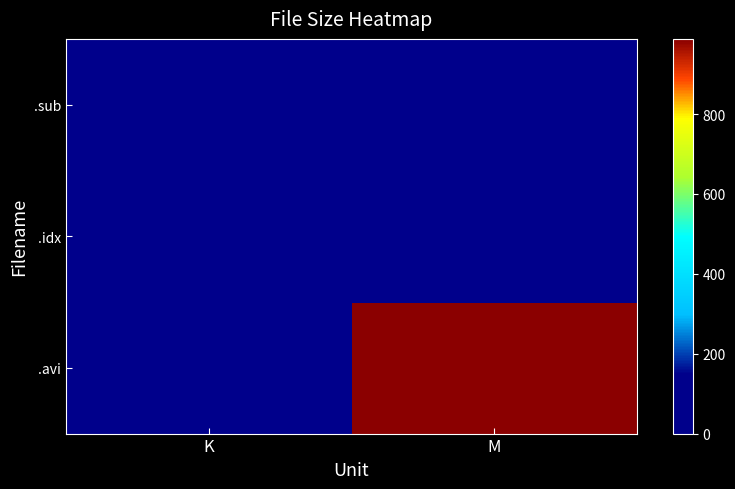

Reading right to left, transcribe all the data shown in this chart.

.avi: M=988.3	K=0.0
.idx: M=0.0	K=65.5
.sub: M=6.4	K=0.0